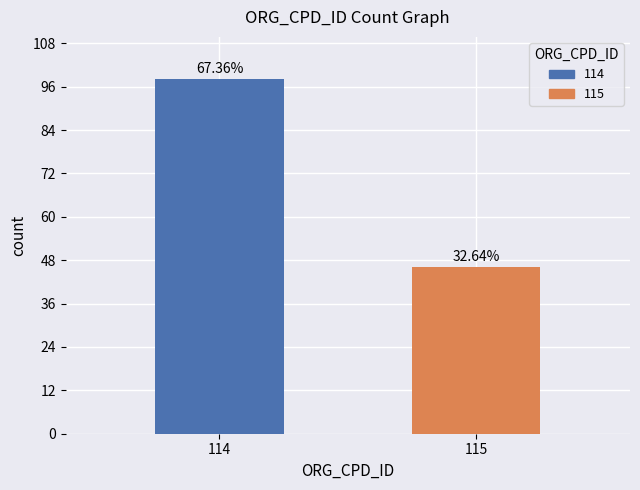

True or false: the data shows 98 at 114.

True